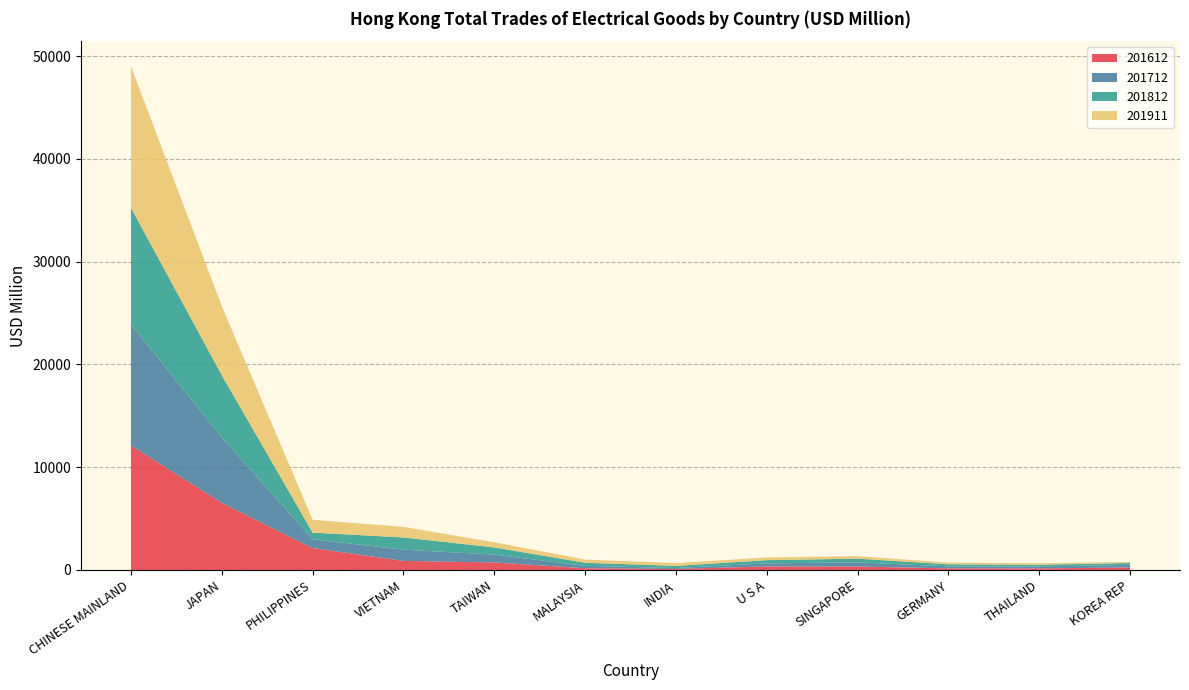

Reading left to right, what are all the values shown in this chart?

201612: CHINESE MAINLAND=12117.9	JAPAN=6532.0	PHILIPPINES=2130.3	VIETNAM=881.9	TAIWAN=731.3	MALAYSIA=166.3	INDIA=98.7	U S A=340.3	SINGAPORE=336.7	GERMANY=156.4	THAILAND=154.4	KOREA REP=244.0
201712: CHINESE MAINLAND=11794.6	JAPAN=6364.1	PHILIPPINES=854.0	VIETNAM=1093.5	TAIWAN=759.8	MALAYSIA=235.5	INDIA=86.6	U S A=301.7	SINGAPORE=402.7	GERMANY=193.7	THAILAND=186.8	KOREA REP=251.0
201812: CHINESE MAINLAND=11335.1	JAPAN=6057.8	PHILIPPINES=650.5	VIETNAM=1189.5	TAIWAN=702.3	MALAYSIA=299.5	INDIA=208.3	U S A=315.4	SINGAPORE=360.7	GERMANY=200.7	THAILAND=167.3	KOREA REP=178.6
201911: CHINESE MAINLAND=13758.1	JAPAN=6720.7	PHILIPPINES=1246.9	VIETNAM=1030.7	TAIWAN=500.0	MALAYSIA=310.7	INDIA=271.4	U S A=259.4	SINGAPORE=246.6	GERMANY=157.6	THAILAND=145.1	KOREA REP=101.0